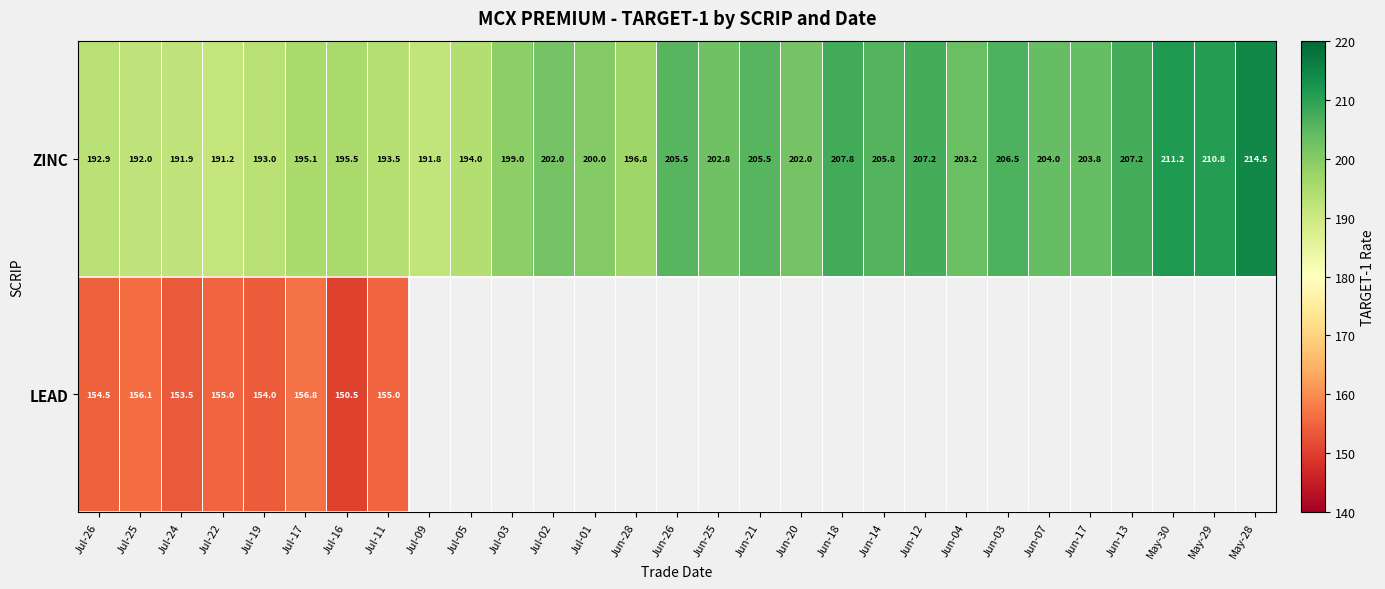

What is the lowest value of the ZINC series?

191.2